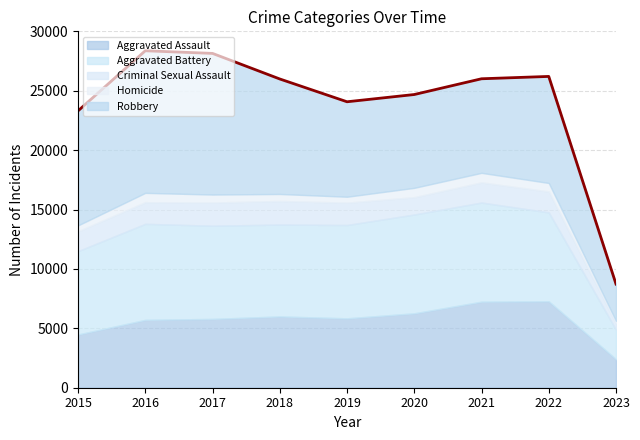

At which category does Robbery reach its first local valley?

2020